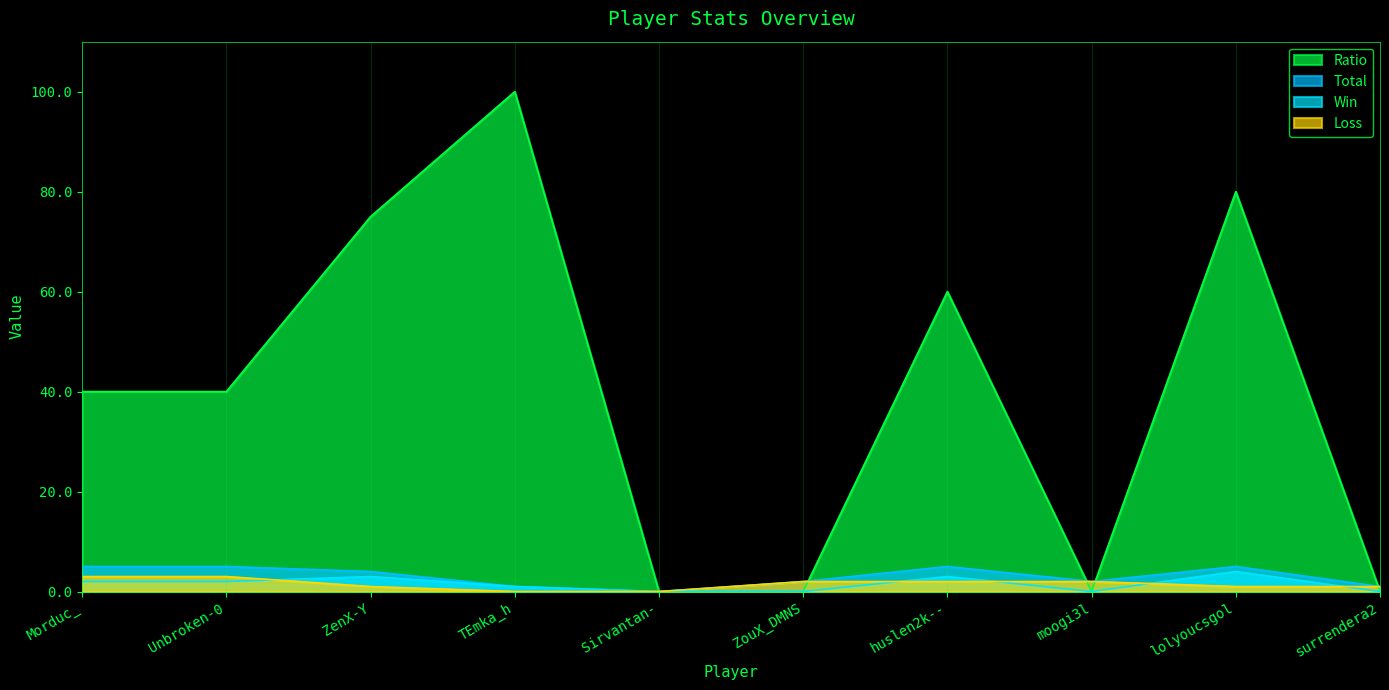

What is the difference between the maximum and minimum values in the Loss series?

3